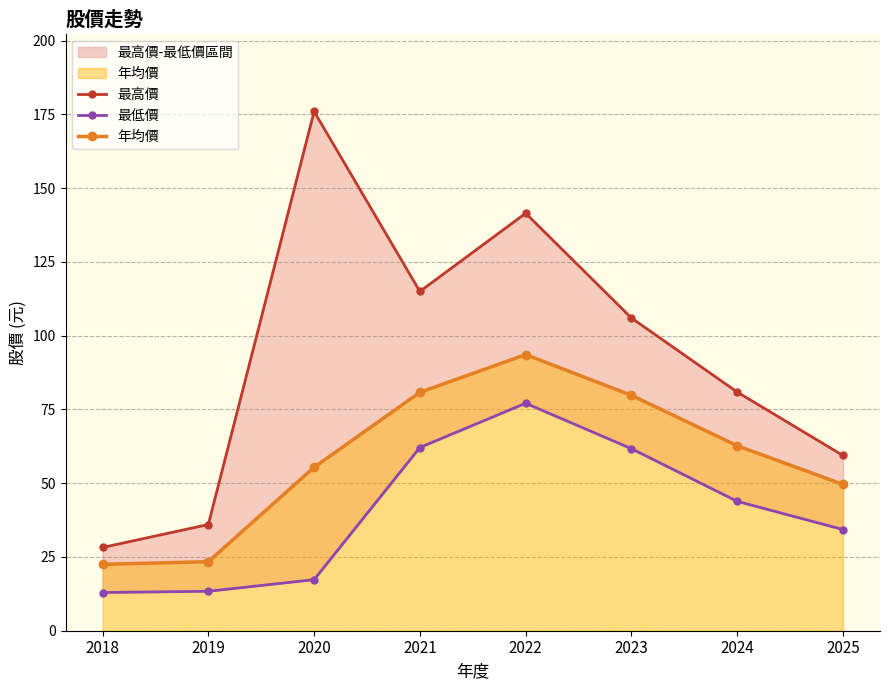

The value of 年均價 at 2024 is 108.0. True or false?

False